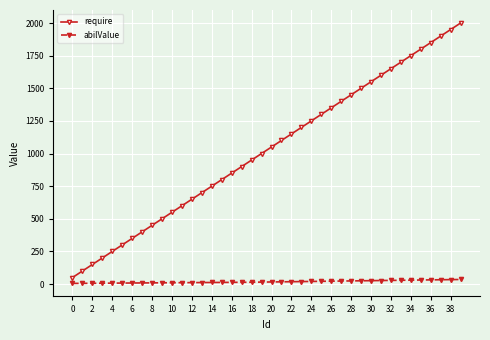

Which series has the widest spread of values?

require